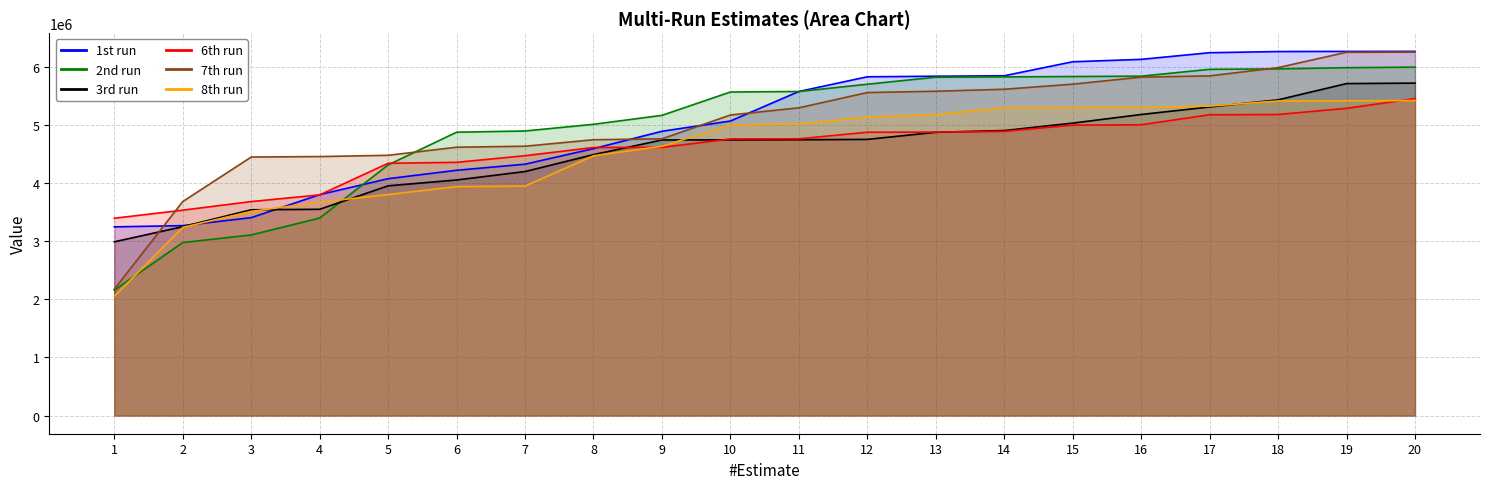

At which label does 3rd run reach its minimum?

1